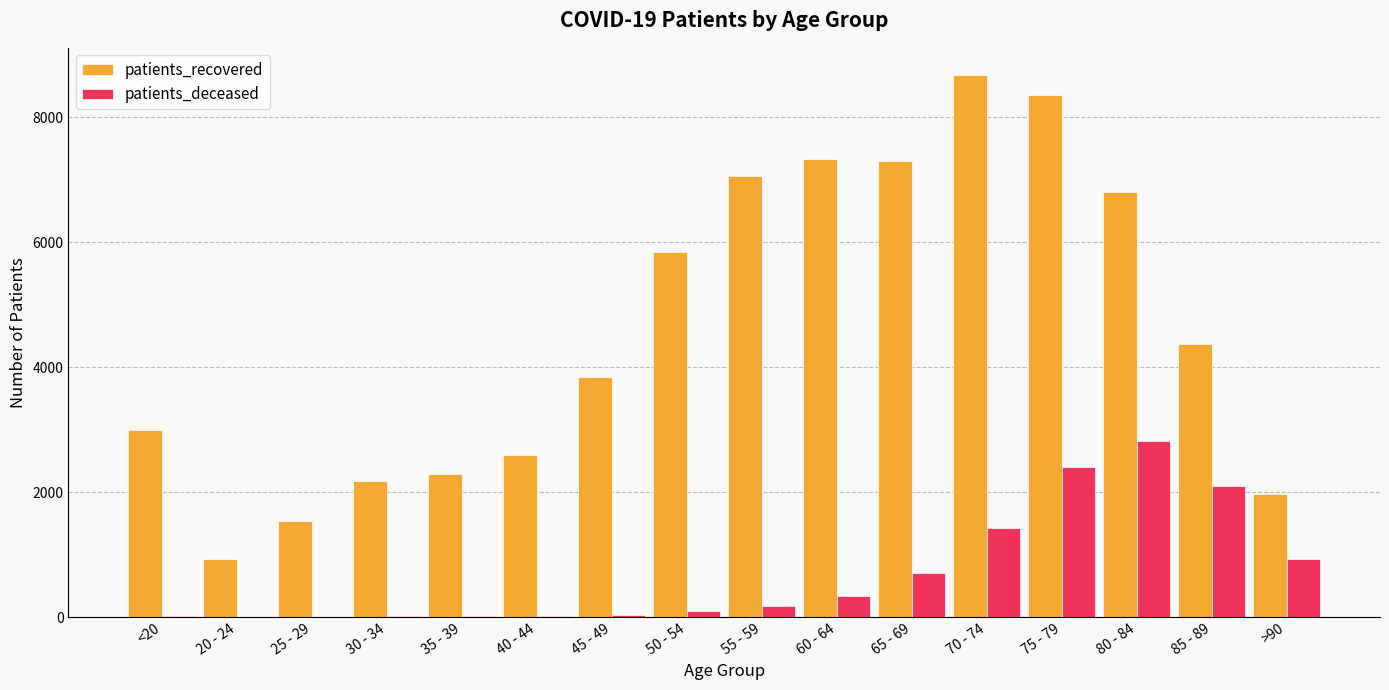

The patients_recovered series shows 10380 at 65 - 69. True or false?

False